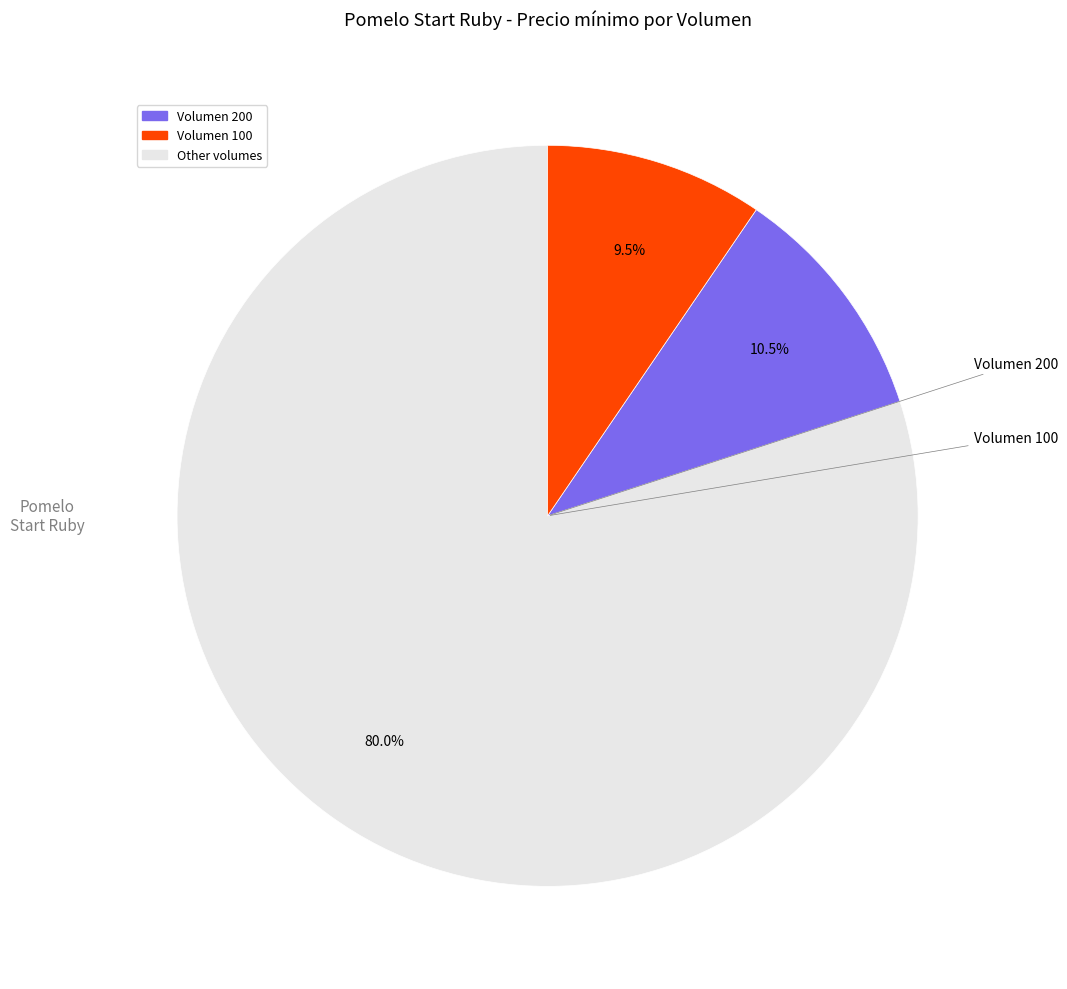

Is there any slice that represents more than half of the pie?

Yes